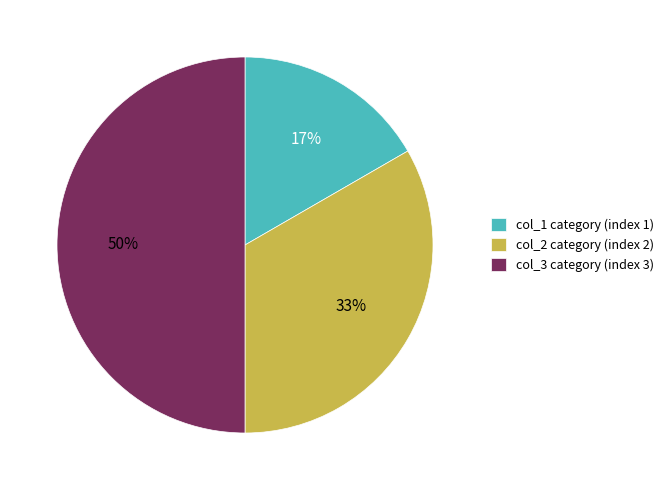

To the nearest percent, what is the average slice percentage?

33%